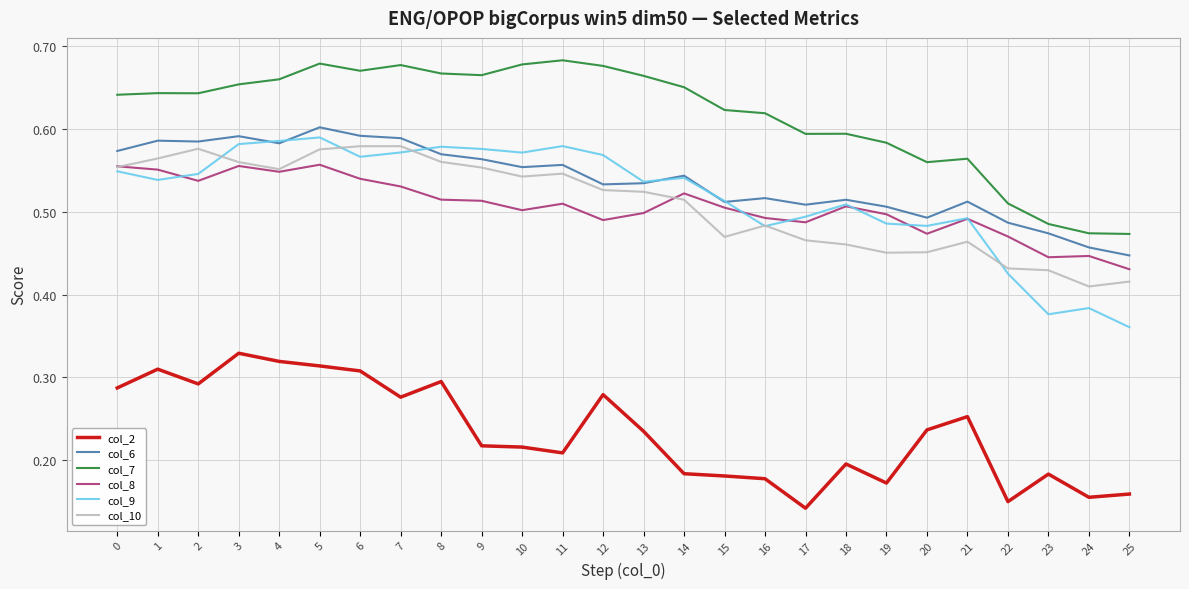

What is the total value across all series at 24?

2.3